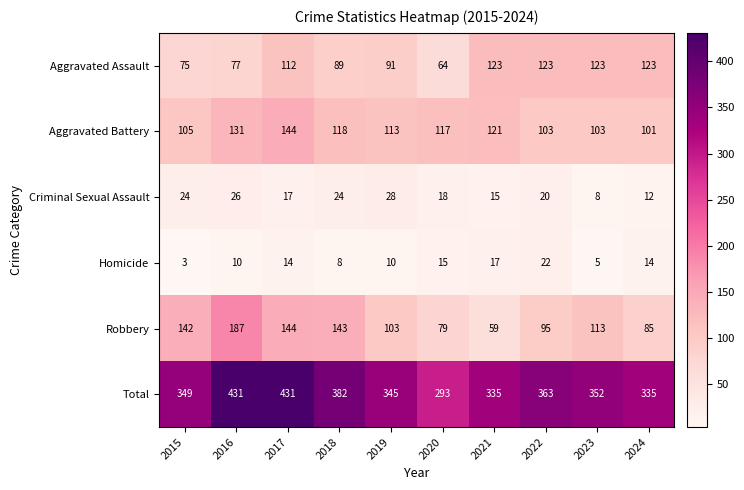

Which series changed the most between 2018 and 2023?

Aggravated Assault